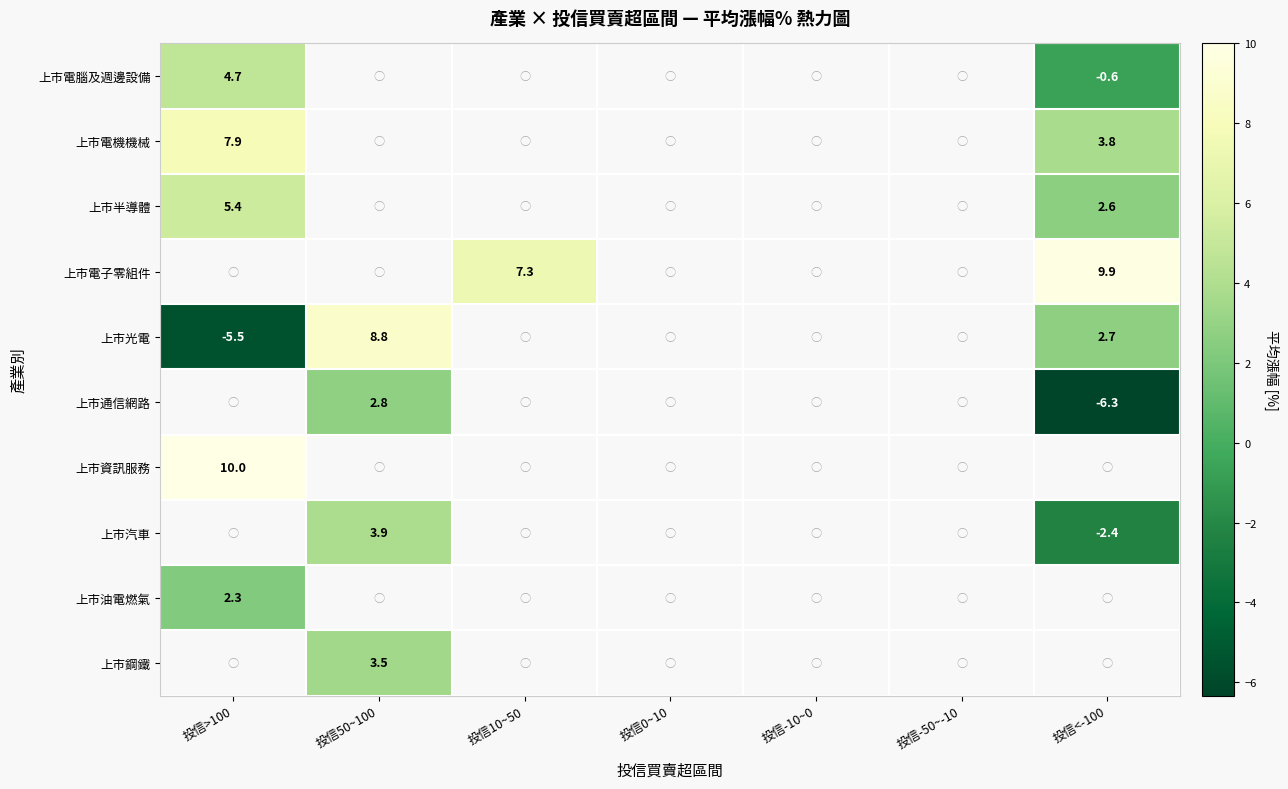

At which category does the chart reach its peak across all series?

投信>100